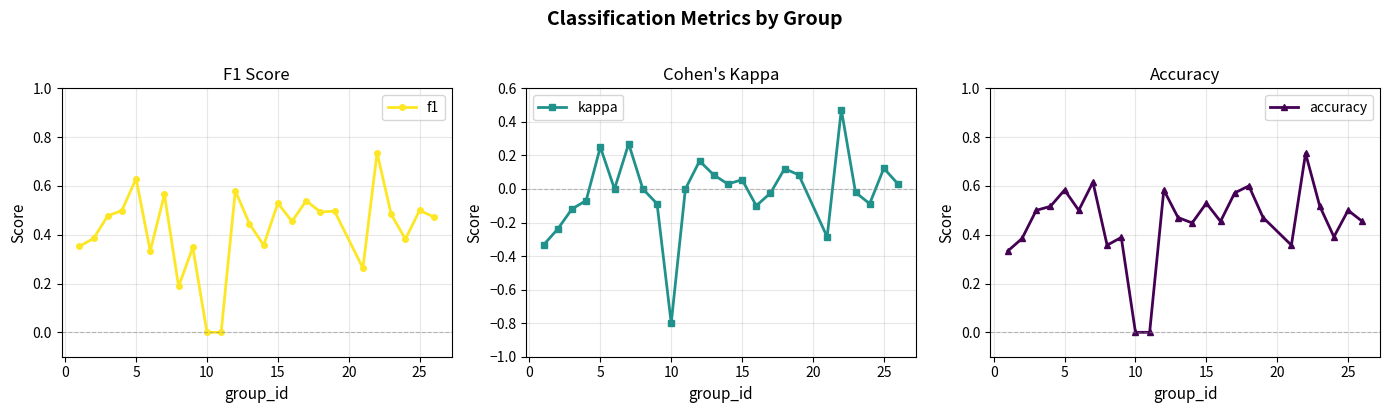

Is it true that accuracy equals 0.1 at 25?

False